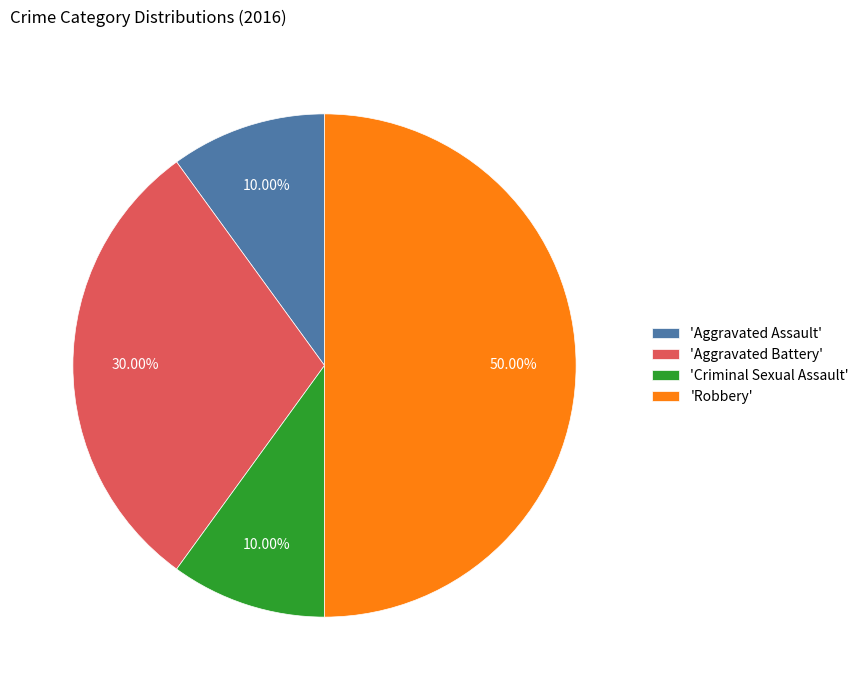

To the nearest percent, what is the difference between the largest and smallest slice percentages?

40%